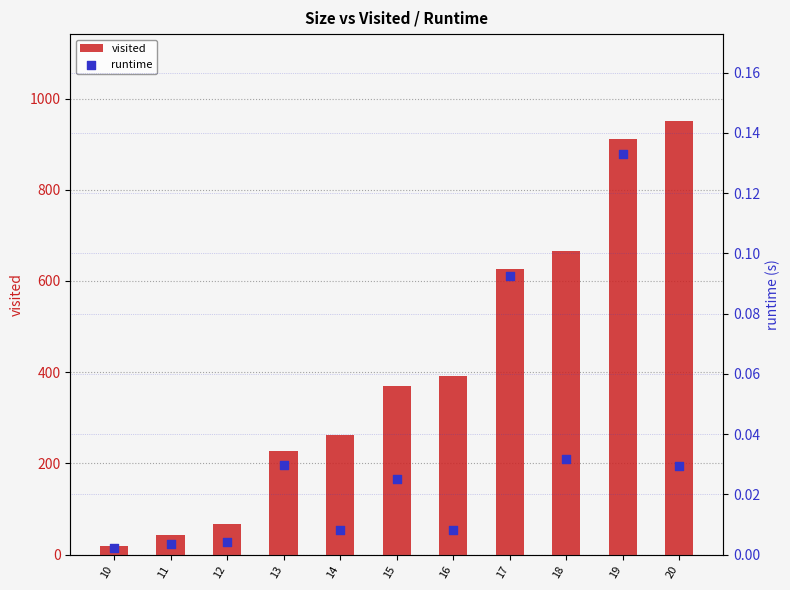

Which series contains the highest Y value?

visited